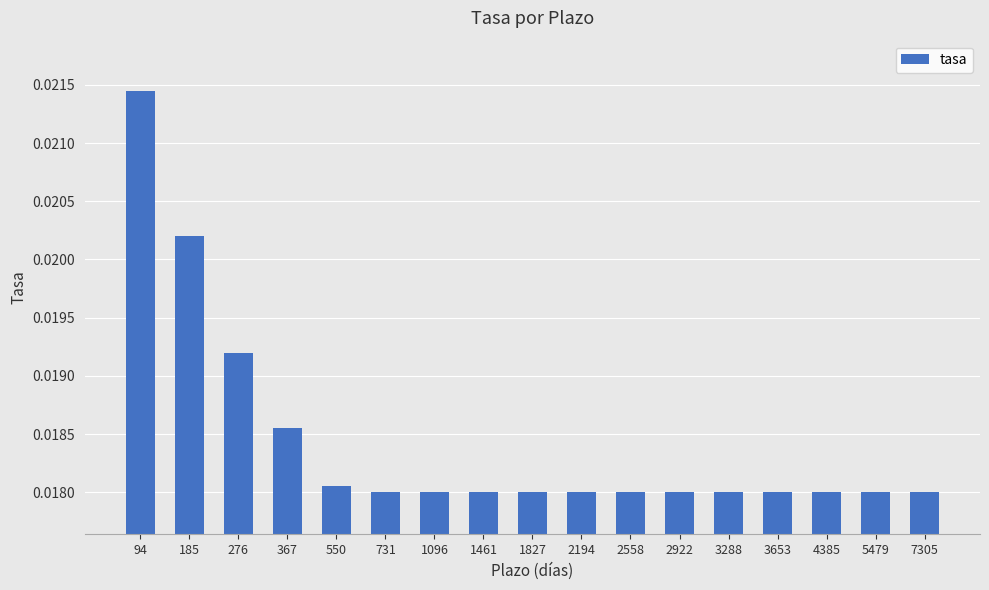

Which has a higher value, 1827 or 367?

367